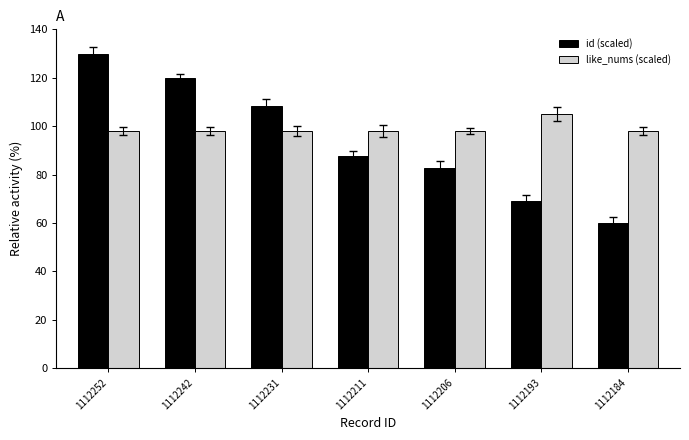

The value of like_nums (scaled) at 1112252 is 98.0. True or false?

True